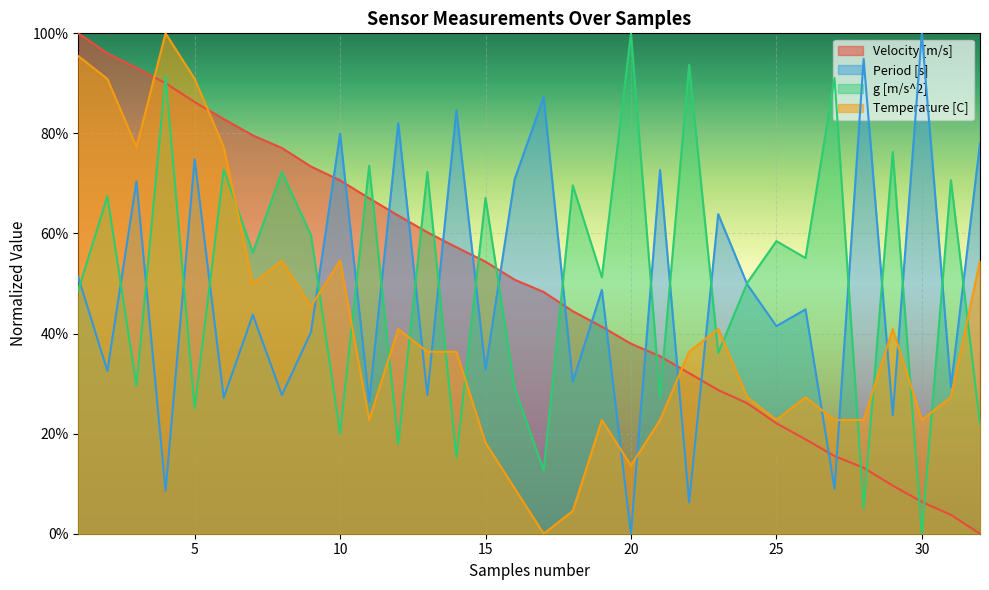

Count the number of data series in this chart.

4